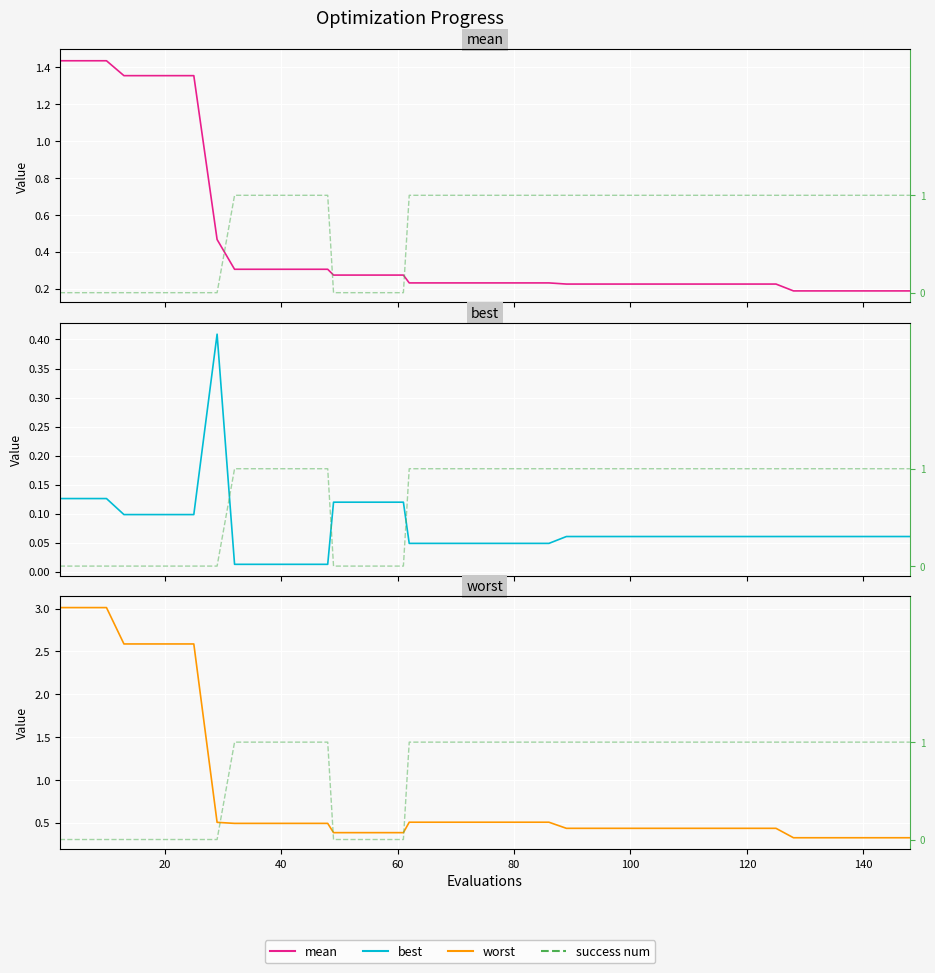

Is the value of mean at 14 greater than the value of best at 37?

Yes